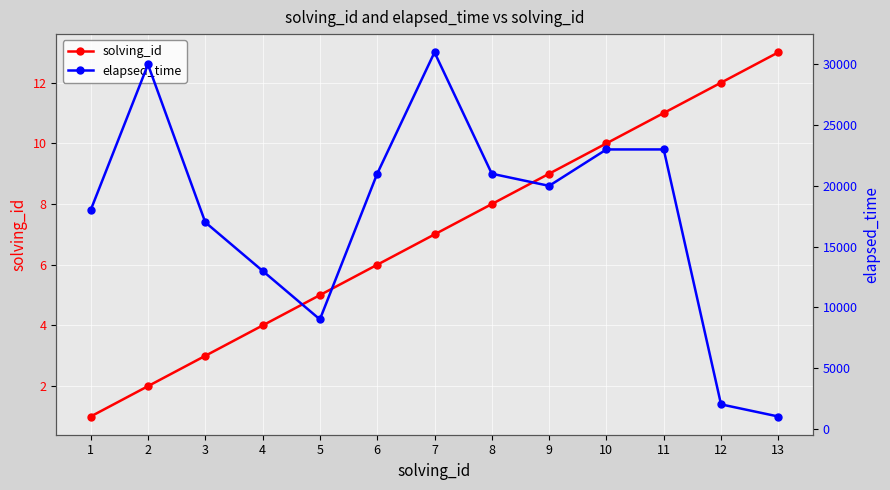

Reading left to right, list all the values displayed in this chart.

solving_id: 1=1	2=2	3=3	4=4	5=5	6=6	7=7	8=8	9=9	10=10	11=11	12=12	13=13
elapsed_time: 1=18000	2=30000	3=17000	4=13000	5=9000	6=21000	7=31000	8=21000	9=20000	10=23000	11=23000	12=2000	13=1000